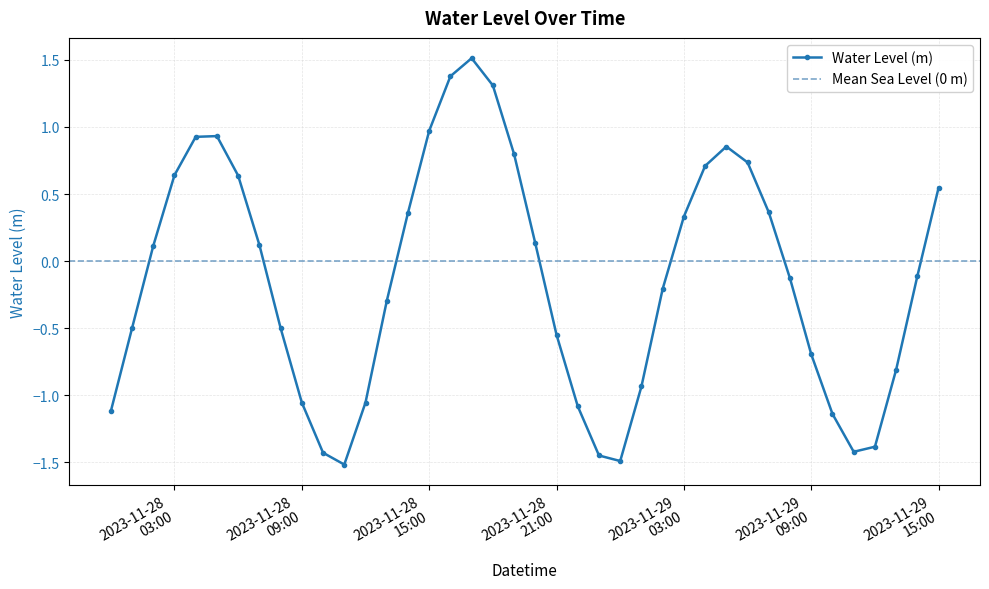

In Water Level (m), how many points are lower than both neighbors (excluding endpoints)?

3